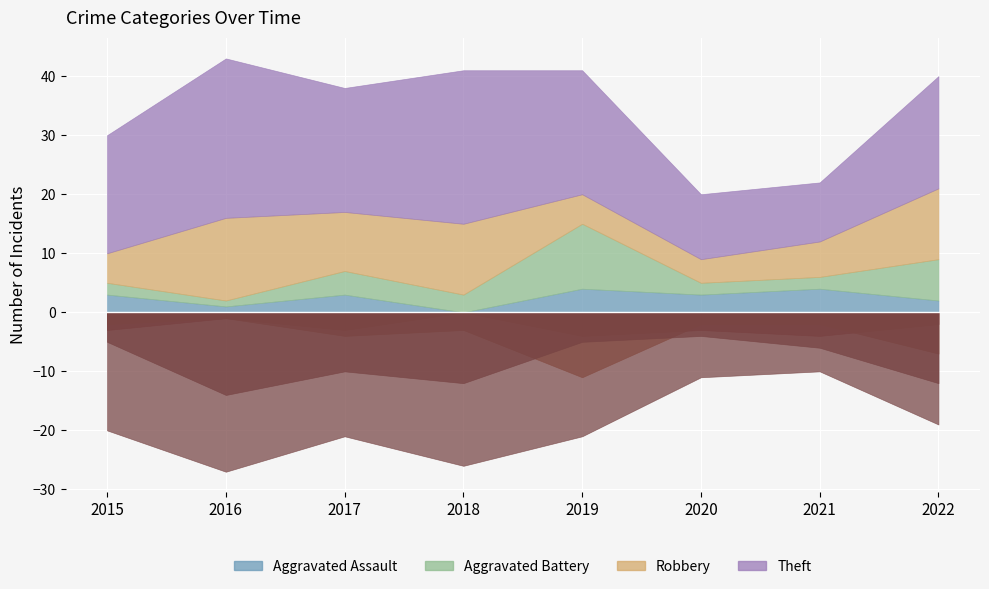

Does the chart display data point markers on the line(s)?

No